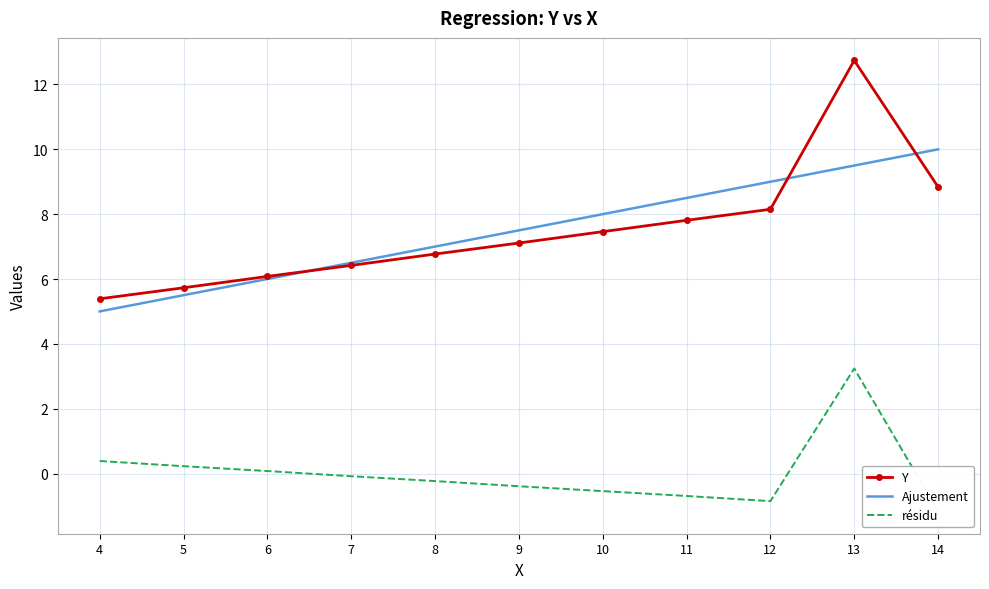

List the series in order of their peak value, highest first.

Y, Ajustement, résidu